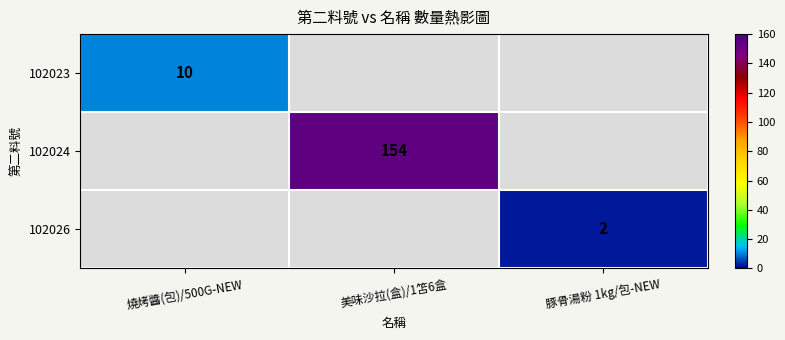

The 102024 series shows 32 at 美味沙拉(盒)/1笘6盒. True or false?

False